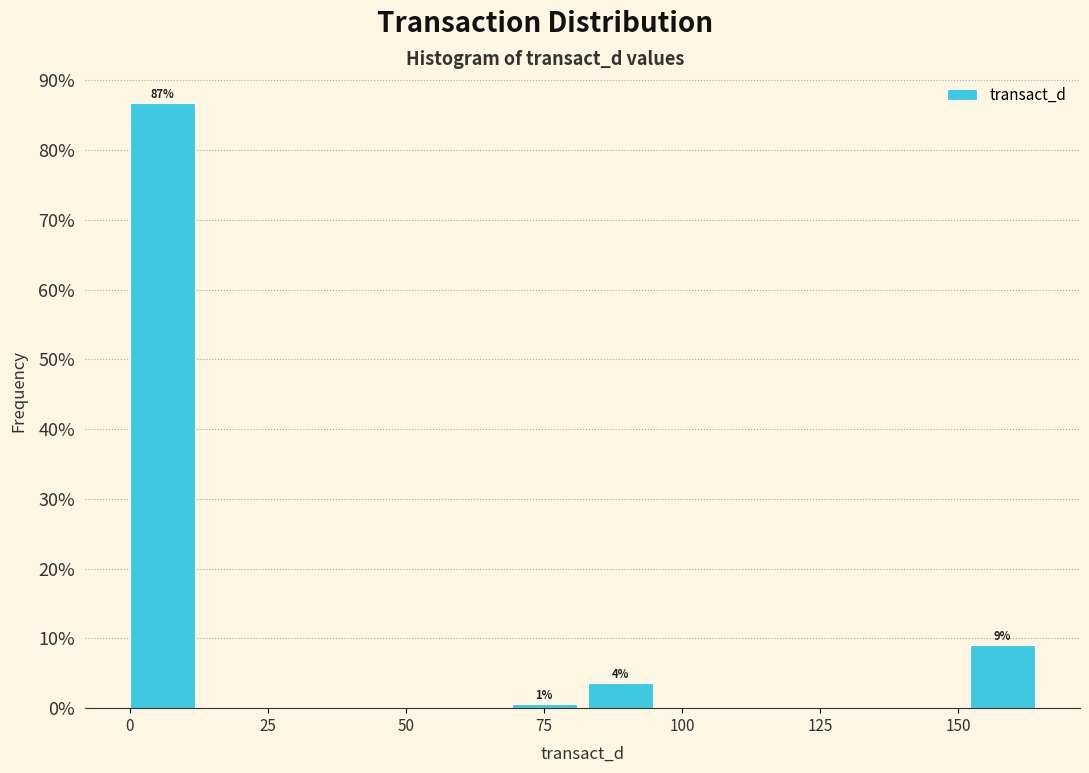

Read against the x-axis, roughly where is the centre of the tallest bar?

5